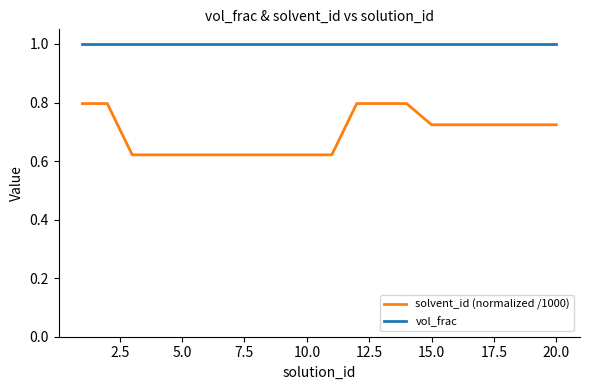

Rank the series by their maximum value, from highest to lowest.

vol_frac, solvent_id (normalized /1000)